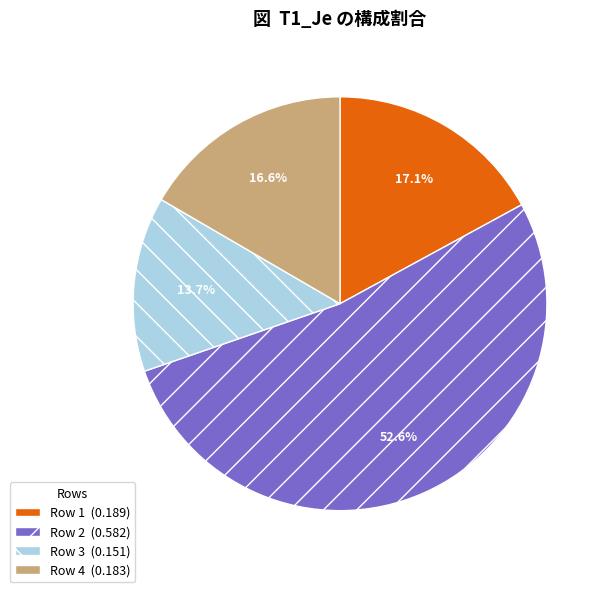

Count the number of slices in the pie.

4